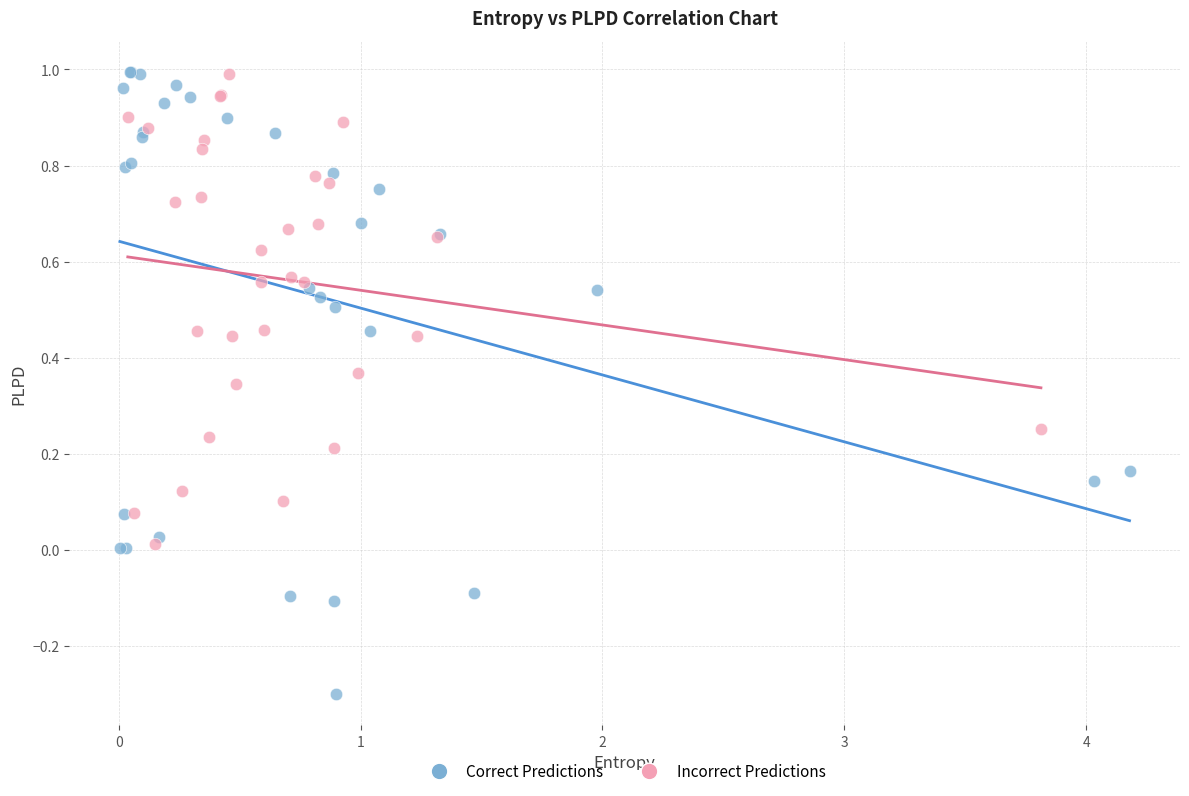

Which series contains the lowest Y value?

Correct Predictions